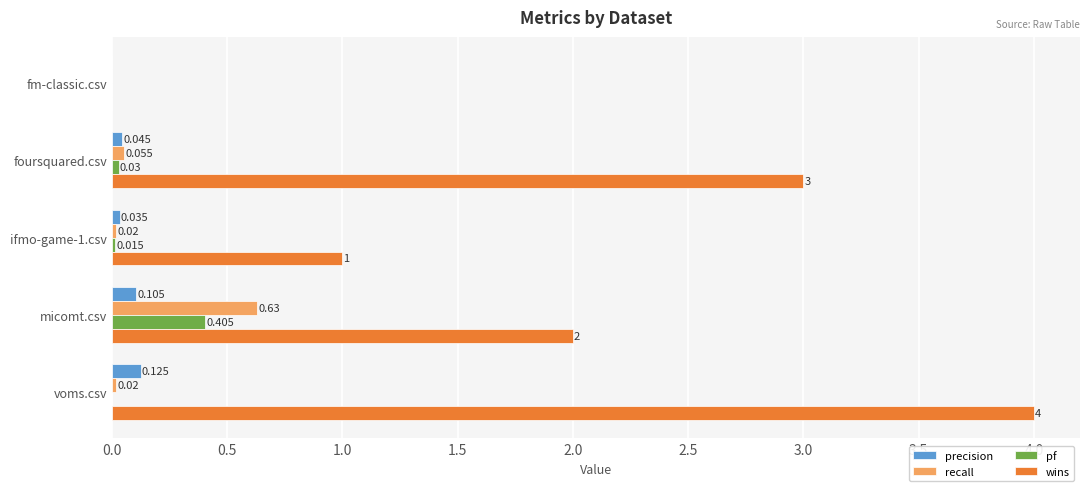

Which series has the largest total across all categories?

wins